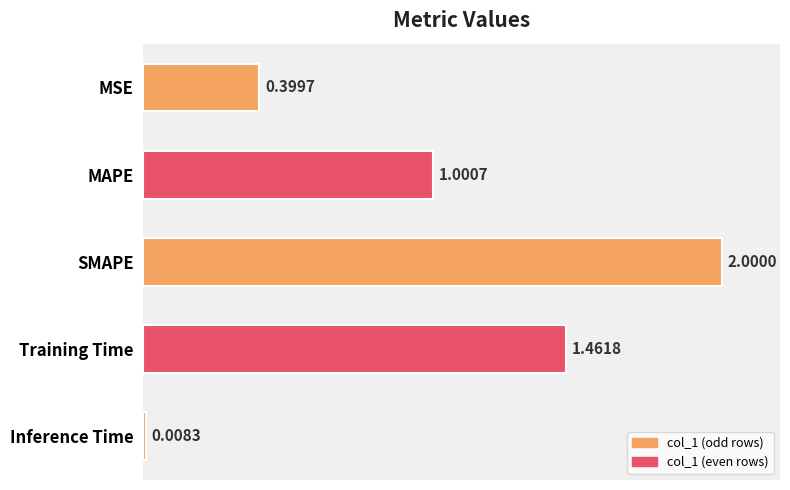

List the labels in order of value, smallest first.

Inference Time, MSE, MAPE, Training Time, SMAPE